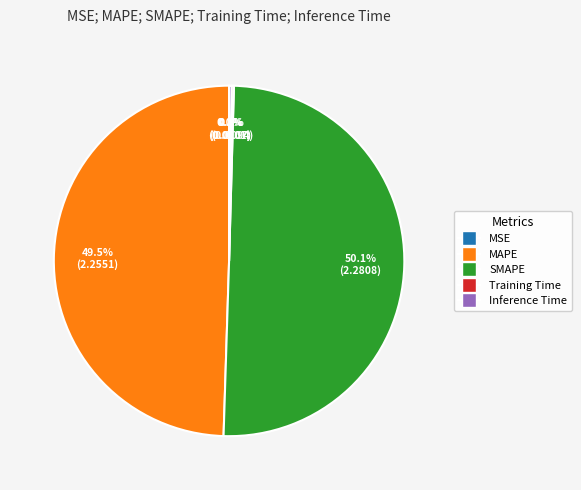

Which category accounts for the majority?

SMAPE